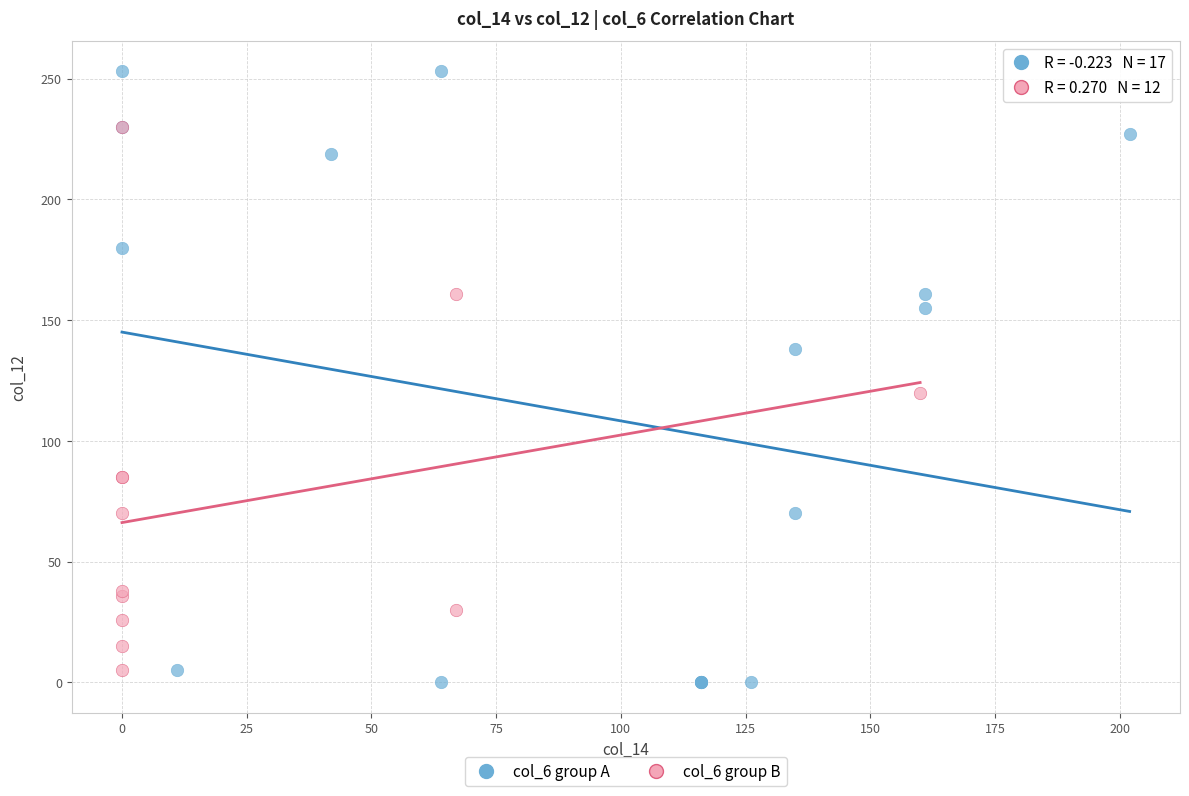

Which series contains the highest Y value?

col_6 group A